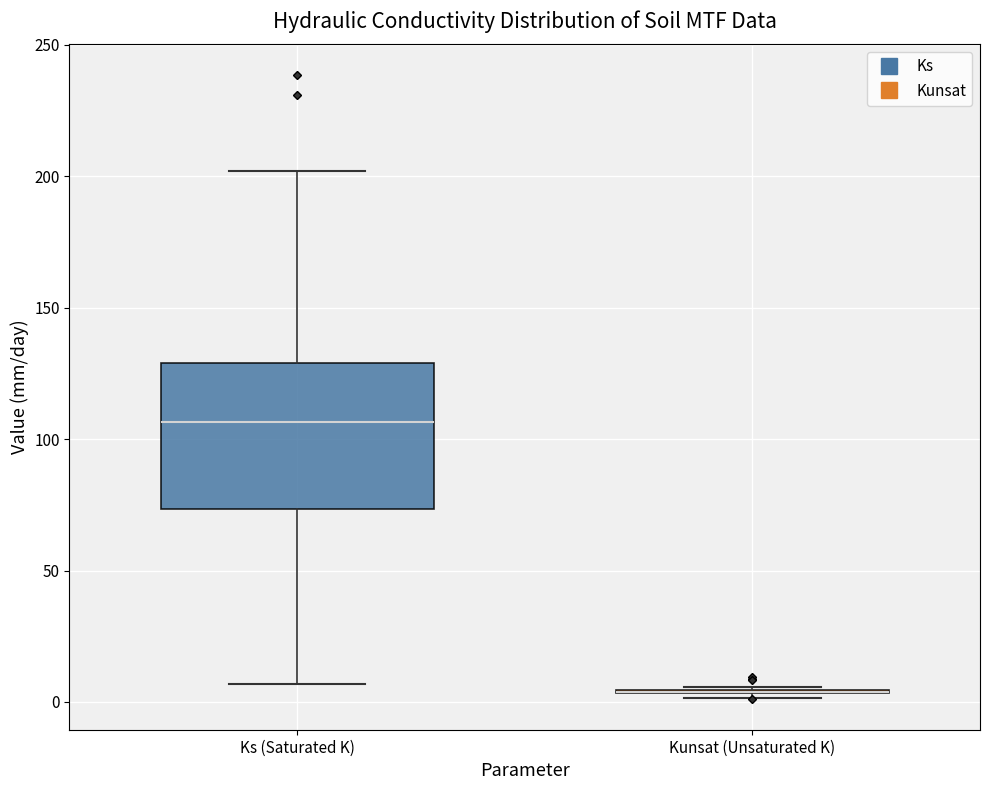

Reading left to right, transcribe this box plot: for each box, give where its median line is, the range the box spans, and where its two whiskers end, as read against the y-axis. The values are not printed on the chart, so give them approximately, as read against the axis.

Ks (Saturated K): median 105, box 75 to 130, whiskers 5 to 200
Kunsat (Unsaturated K): box collapsed to a line at 5, whiskers 0 to 5